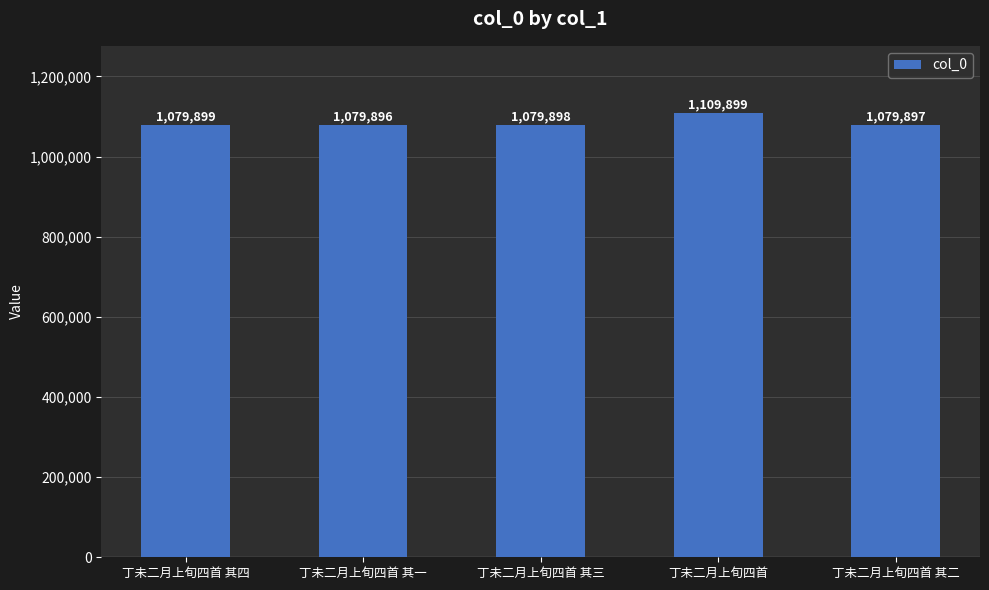

Reading right to left, what are all the values shown in this chart?

1079897	1109899	1079898	1079896	1079899